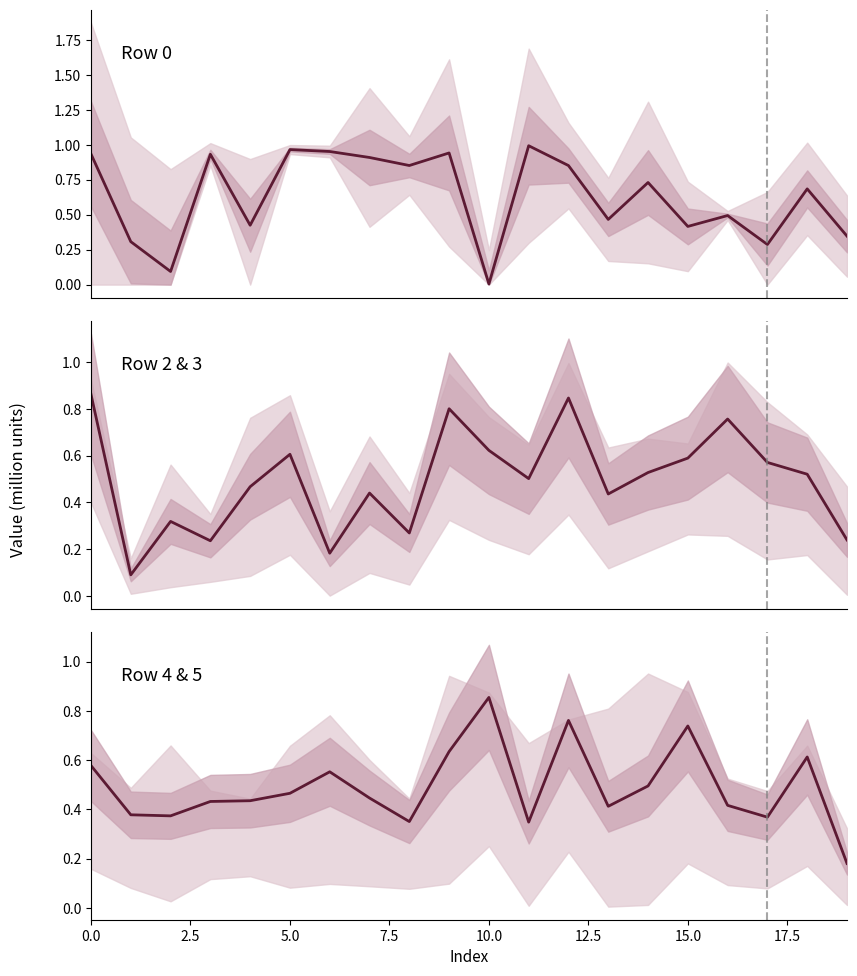

What is the sum of all Row 0 values?

12.6